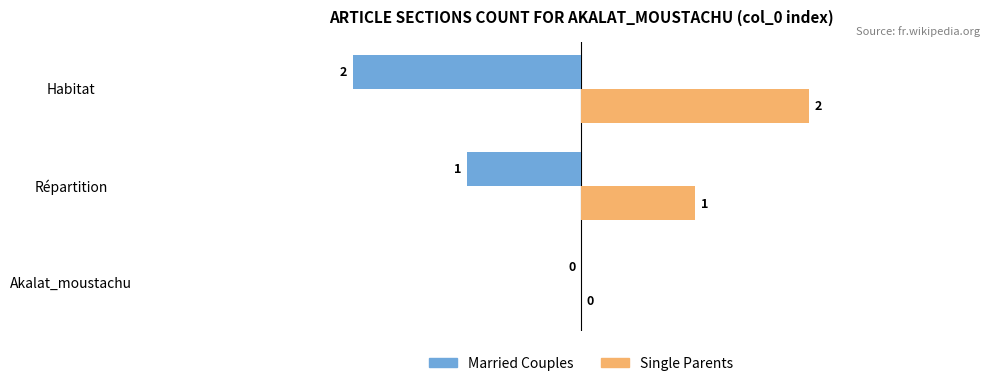

What are all the series names shown in the legend?

Married Couples, Single Parents